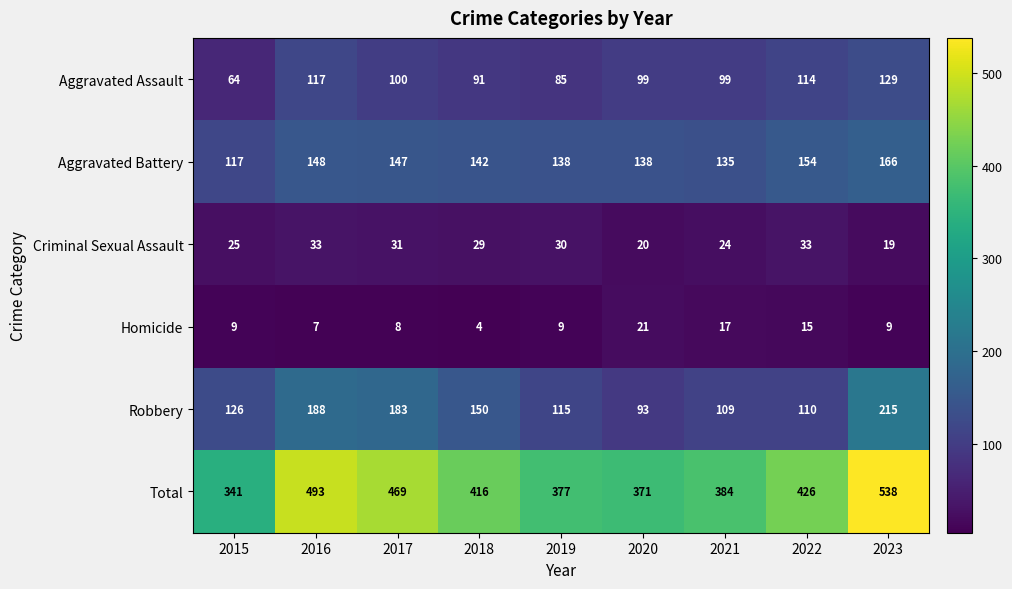

What value does the Aggravated Assault series have at 2020?

99